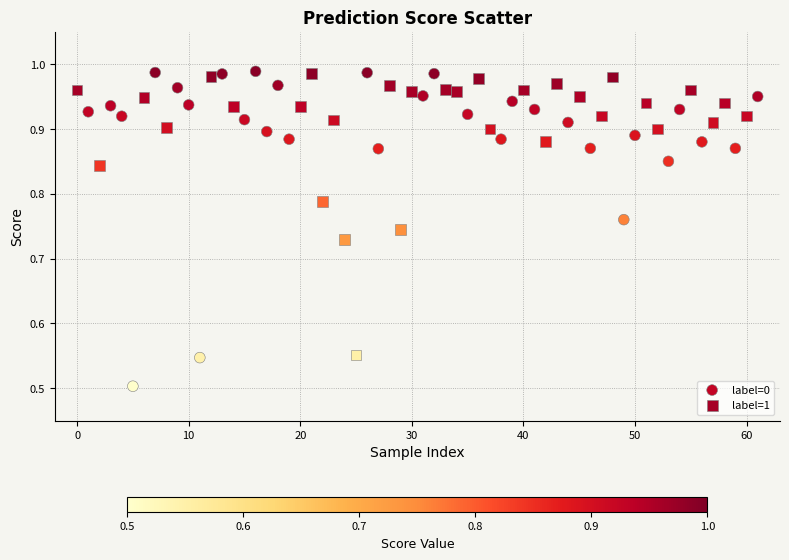

Which series has the largest Y range (max minus min)?

label=0